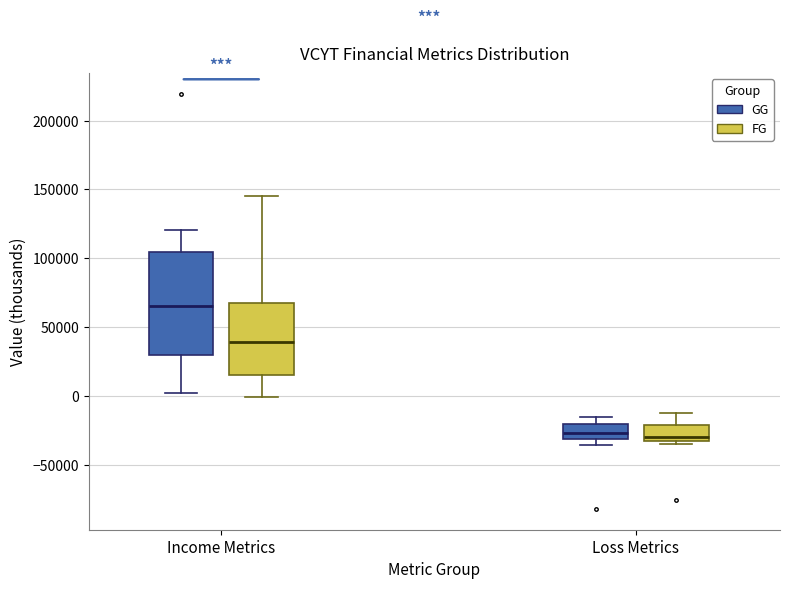

Comparing the boxes themselves (not the whiskers), which one is the tallest?

Income Metrics (GG)